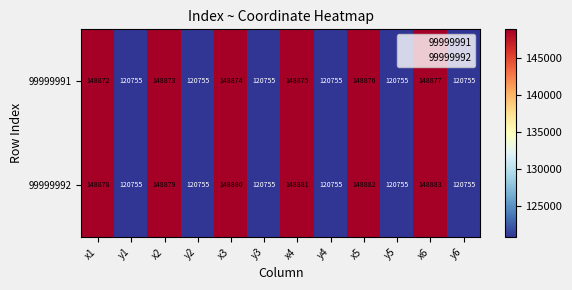

Reading left to right, what are all the values shown in this chart?

99999991: x1=148872	y1=120755	x2=148873	y2=120755	x3=148874	y3=120755	x4=148875	y4=120755	x5=148876	y5=120755	x6=148877	y6=120755
99999992: x1=148878	y1=120755	x2=148879	y2=120755	x3=148880	y3=120755	x4=148881	y4=120755	x5=148882	y5=120755	x6=148883	y6=120755